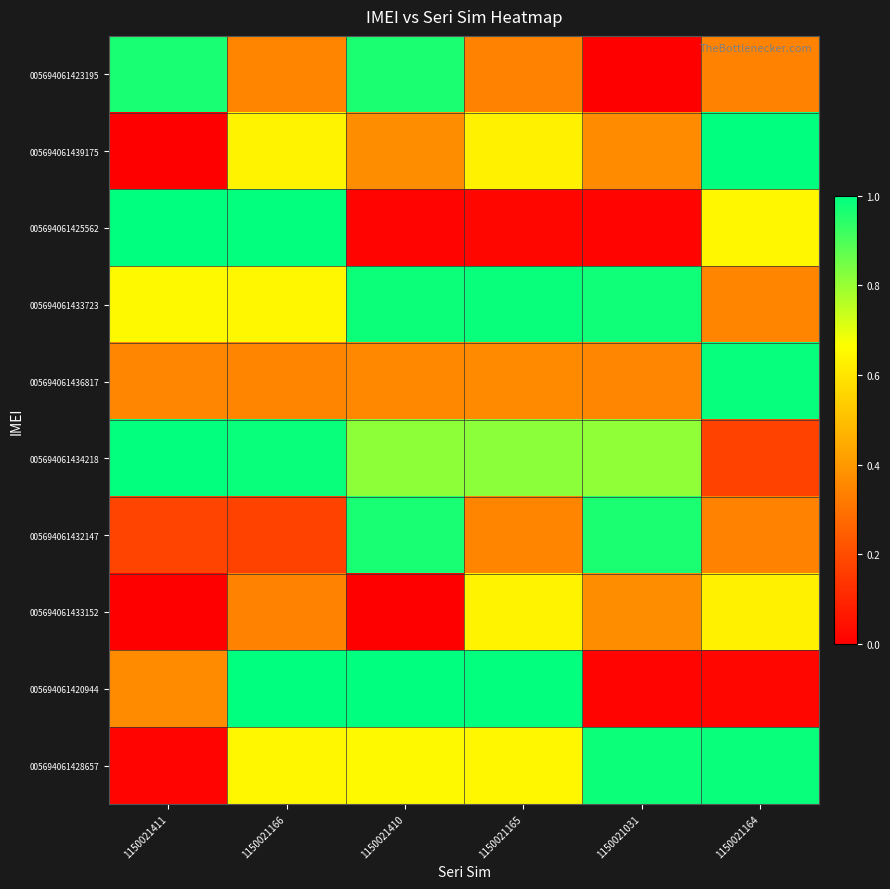

Rank the series by their maximum value, from highest to lowest.

005694061425562, 005694061420944, 005694061439175, 005694061434218, 005694061436817, 005694061433723, 005694061428657, 005694061423195, 005694061432147, 005694061433152